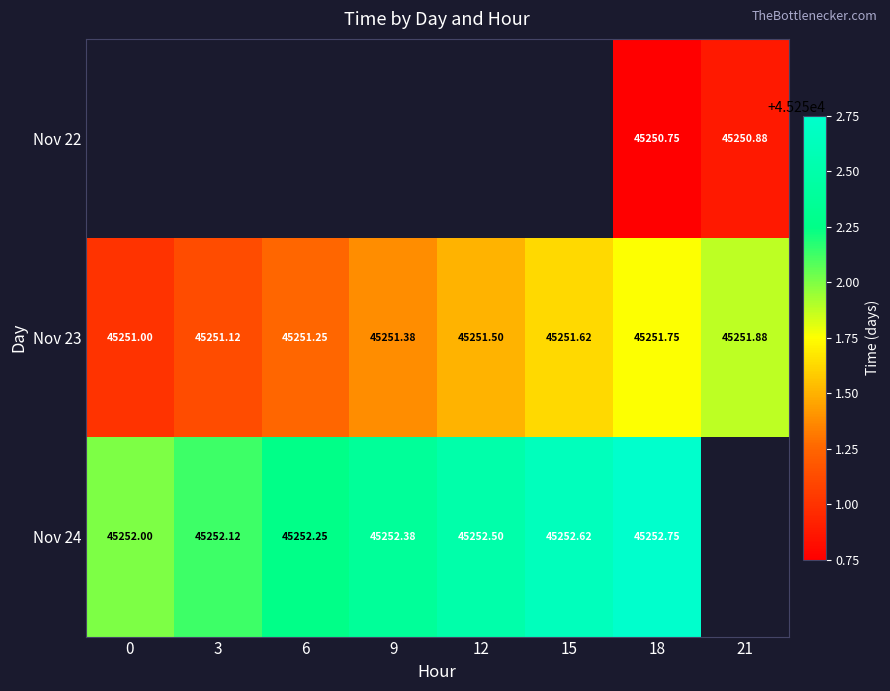

What is the maximum value shown in the chart?

45252.8